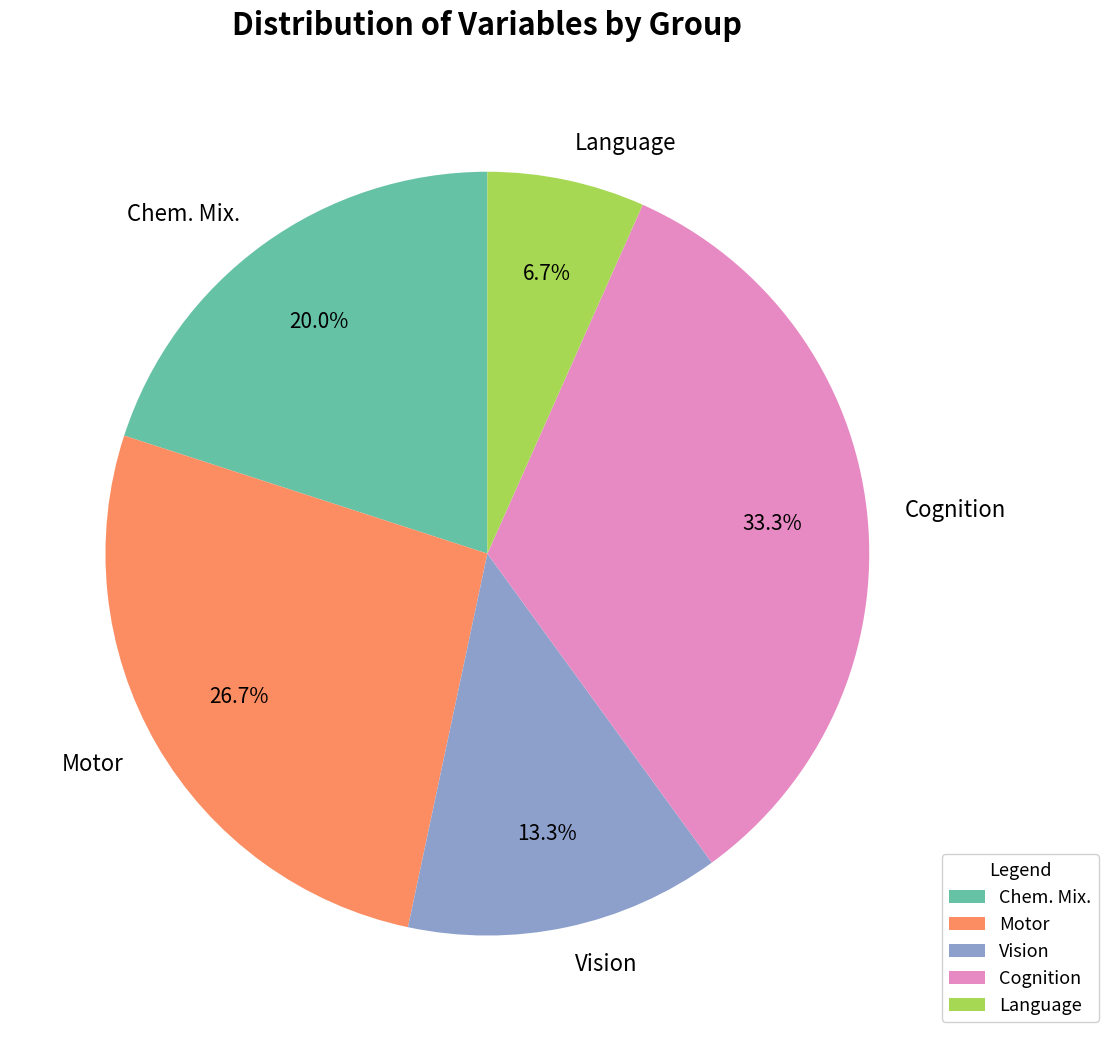

Is it true that Motor is 14% of the pie?

False